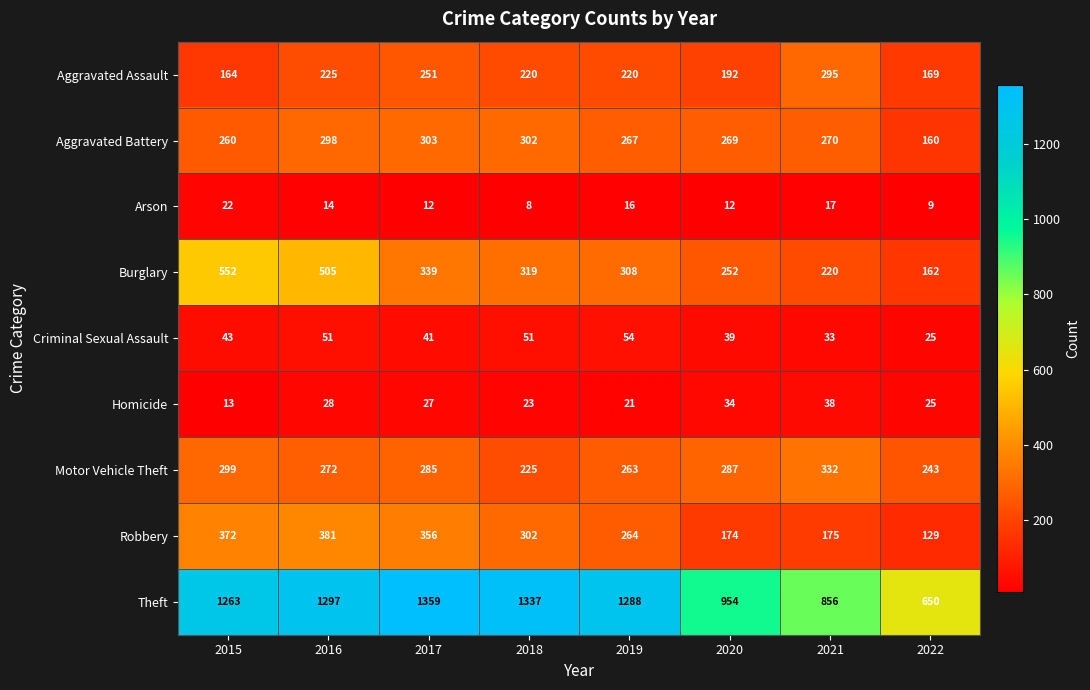

The value of Robbery at 2019 is 120. True or false?

False